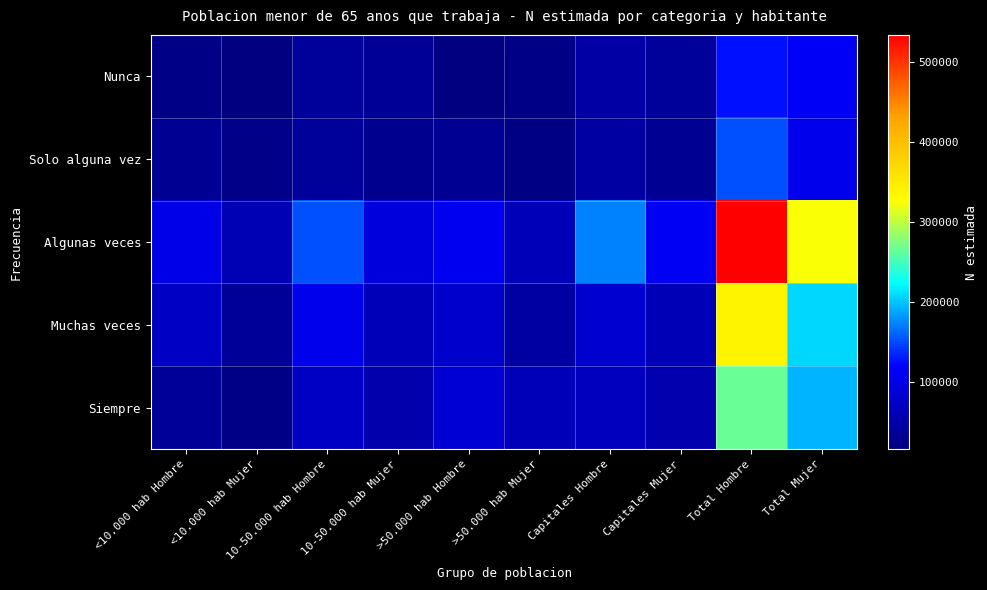

How many categories are shown in the chart?

10